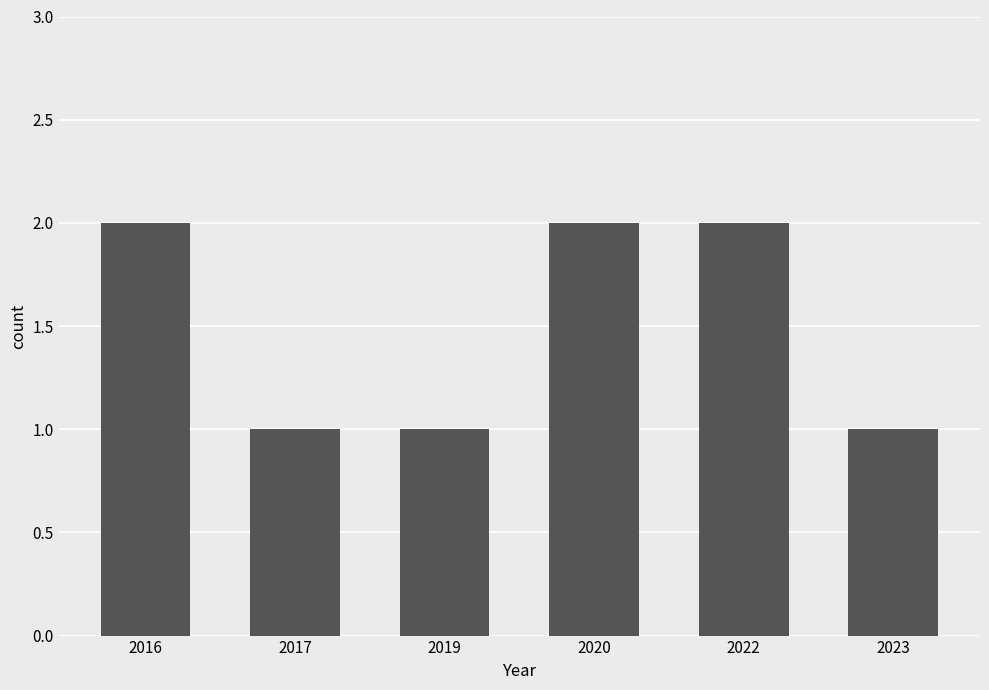

Is it true that the value at 2019 is 0?

False